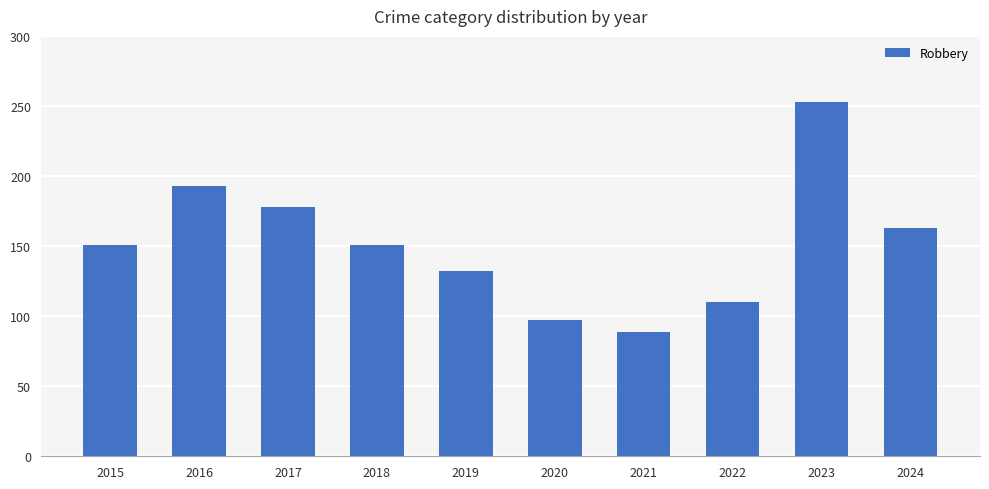

Is it true that the value at 2016 is 193?

True